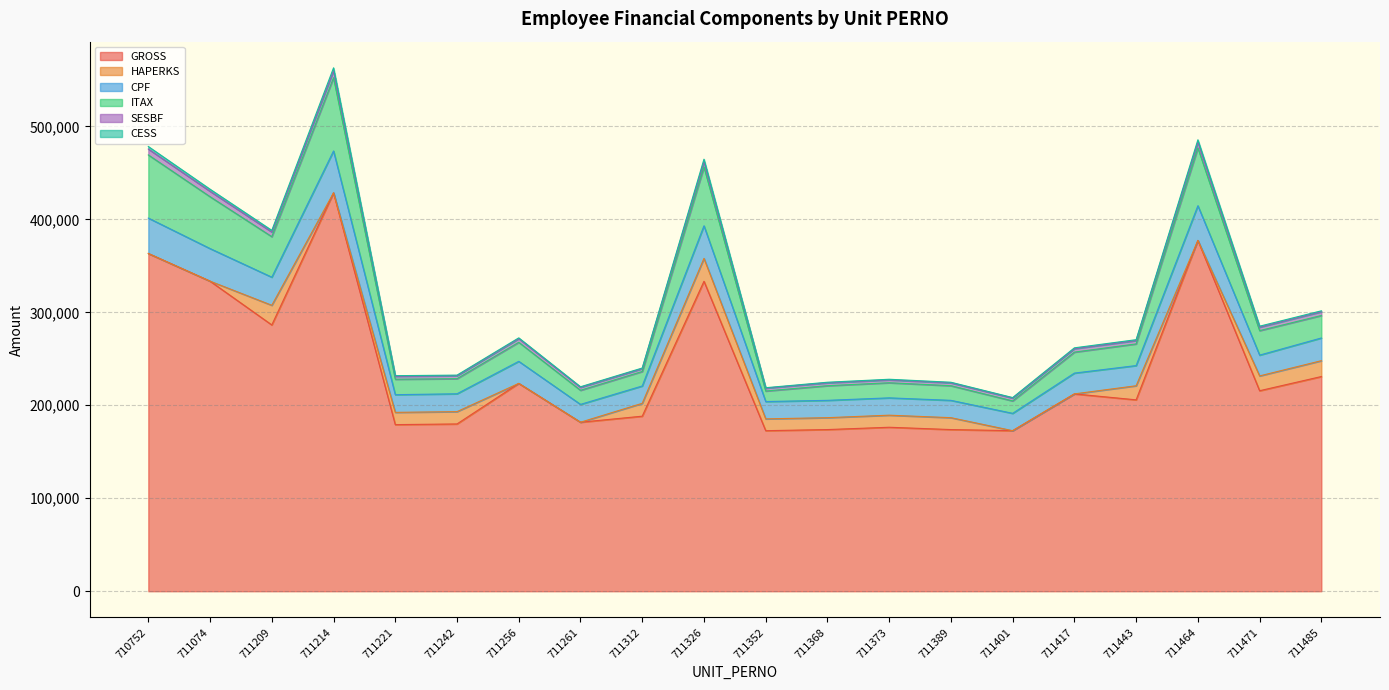

True or false: CPF has more than 0 points higher than both neighbors.

True